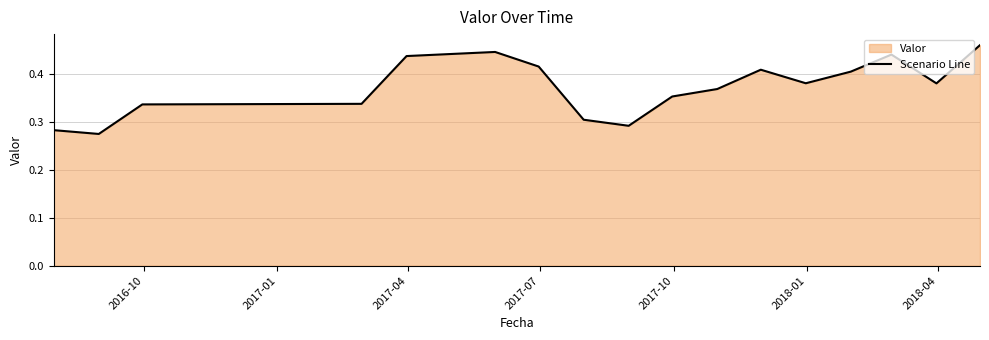

What is the greatest value displayed?

0.5